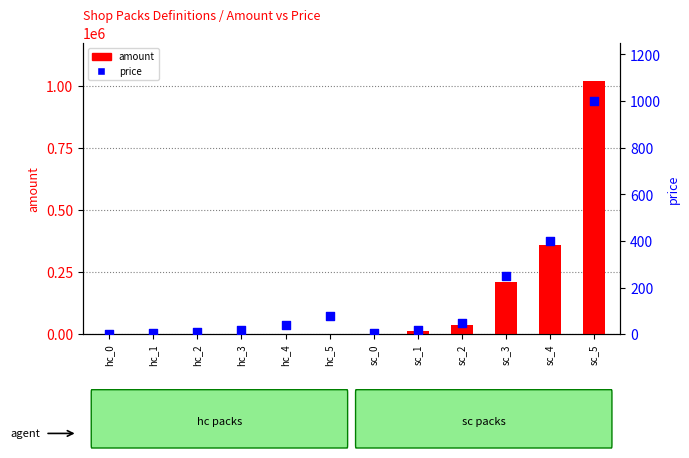

Which series has the largest total across all categories?

amount